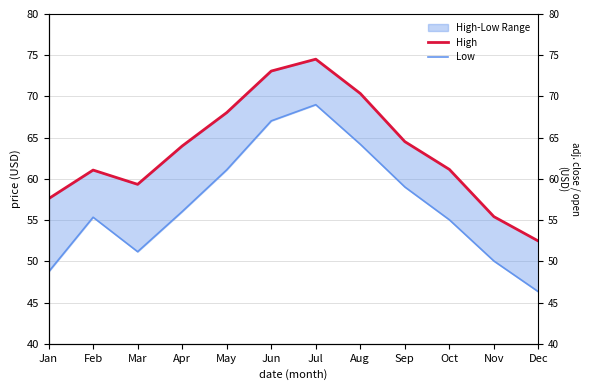

How many data points in Low are above 56?

6